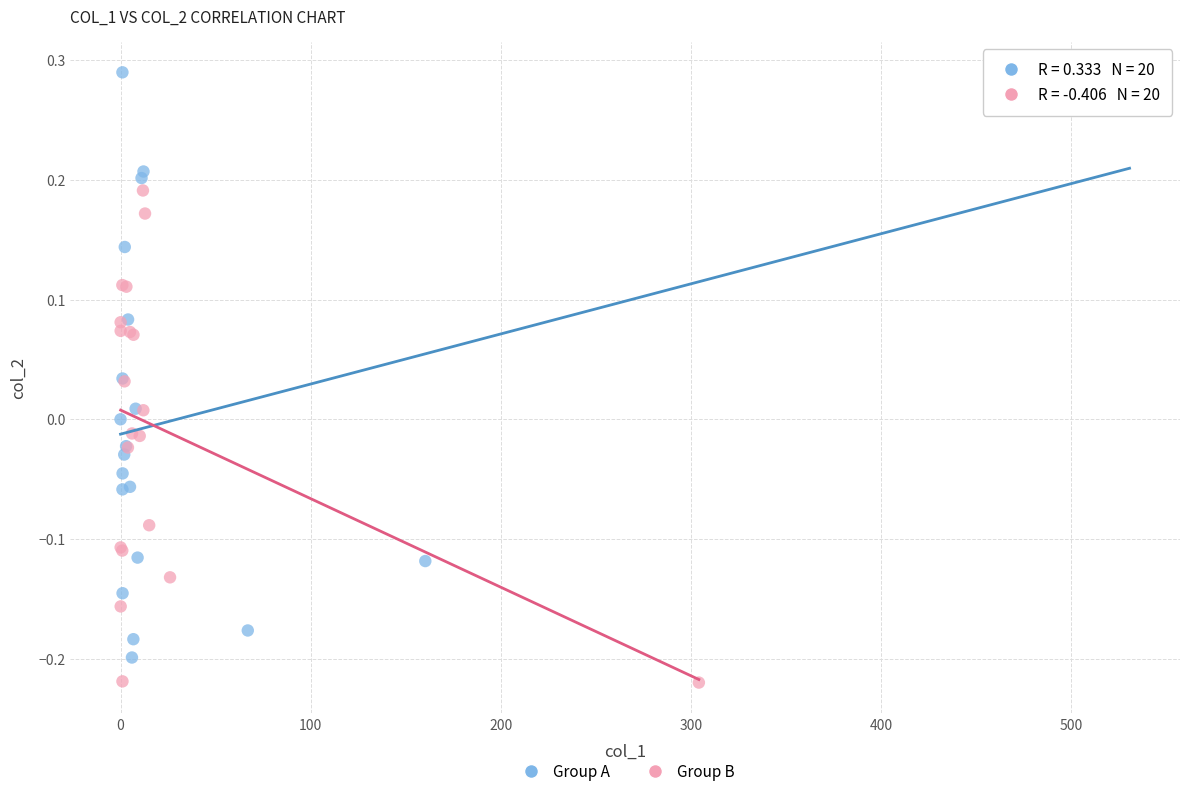

Which series has the largest Y range (max minus min)?

Group A